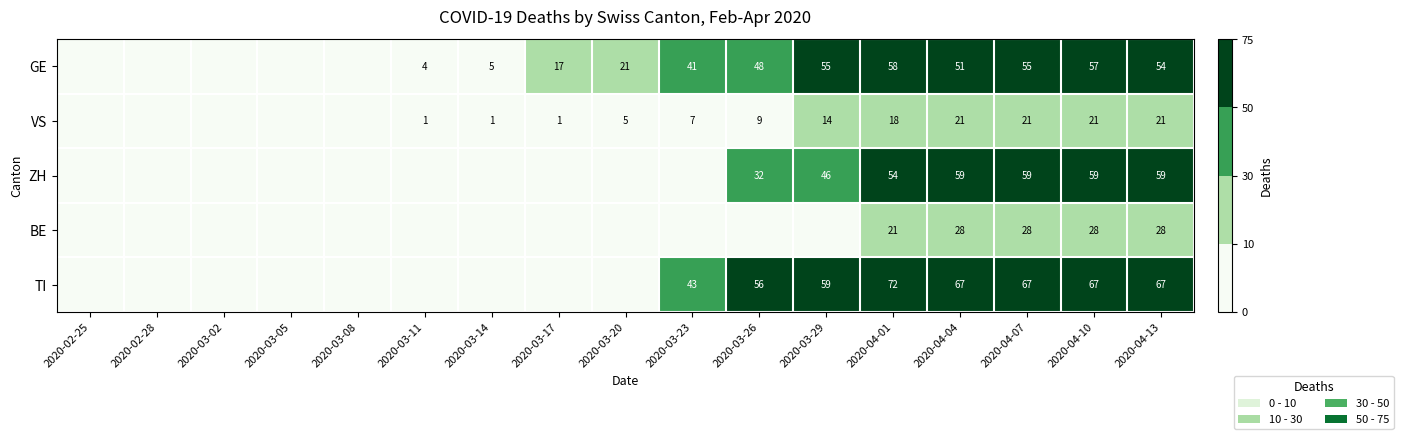

The VS series shows 21 at 2020-04-13. True or false?

True